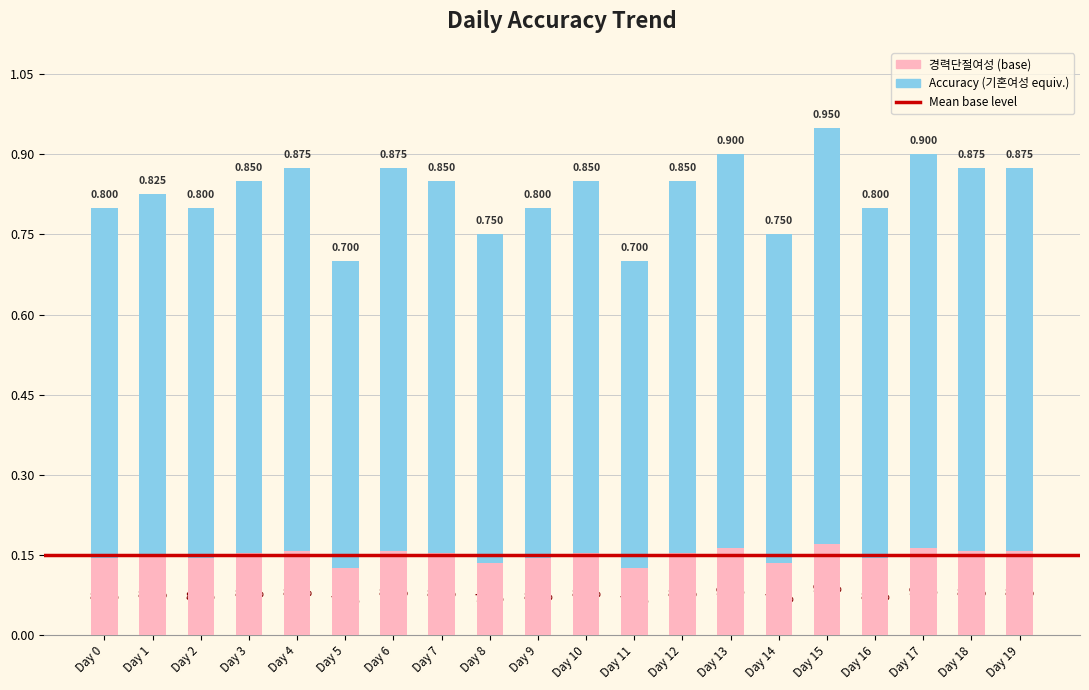

Reading left to right, list all the values displayed in this chart.

Day 0=0.8	Day 1=0.8	Day 2=0.8	Day 3=0.8	Day 4=0.9	Day 5=0.7	Day 6=0.9	Day 7=0.8	Day 8=0.8	Day 9=0.8	Day 10=0.8	Day 11=0.7	Day 12=0.8	Day 13=0.9	Day 14=0.8	Day 15=0.9	Day 16=0.8	Day 17=0.9	Day 18=0.9	Day 19=0.9